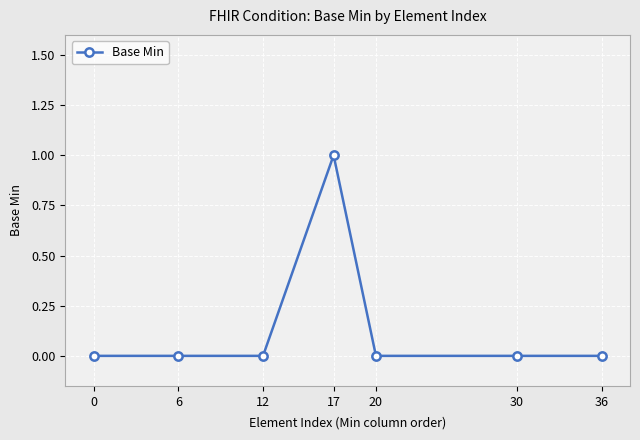

What is the sum of all values?

1